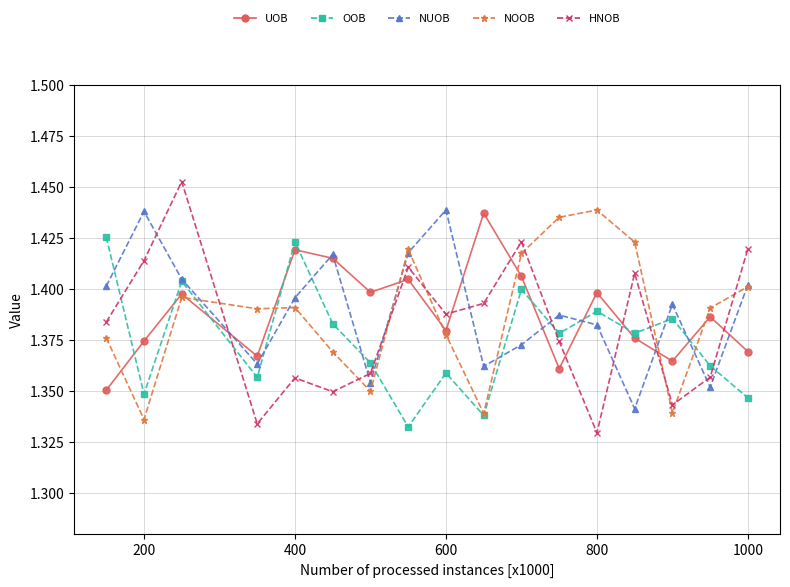

In HNOB, how many points are lower than both neighbors (excluding endpoints)?

5